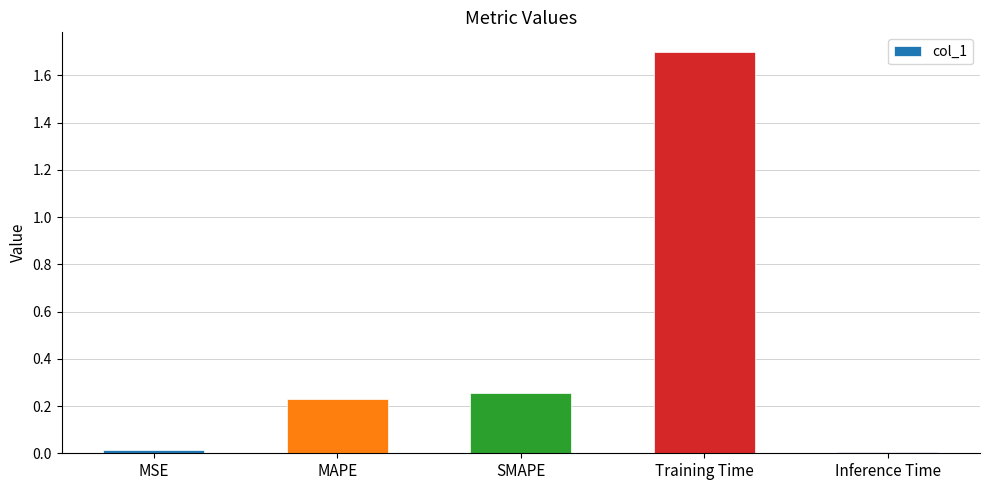

What is the sum of all values?

2.2